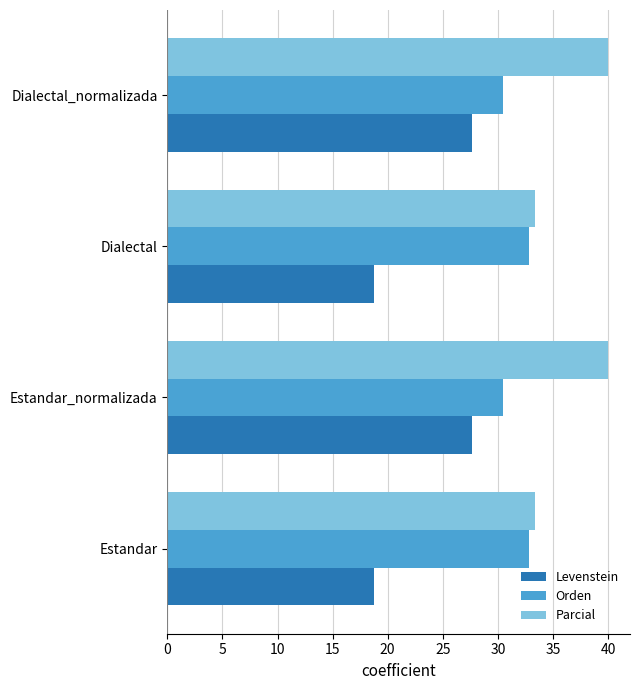

What is the maximum value for Parcial?

40.0